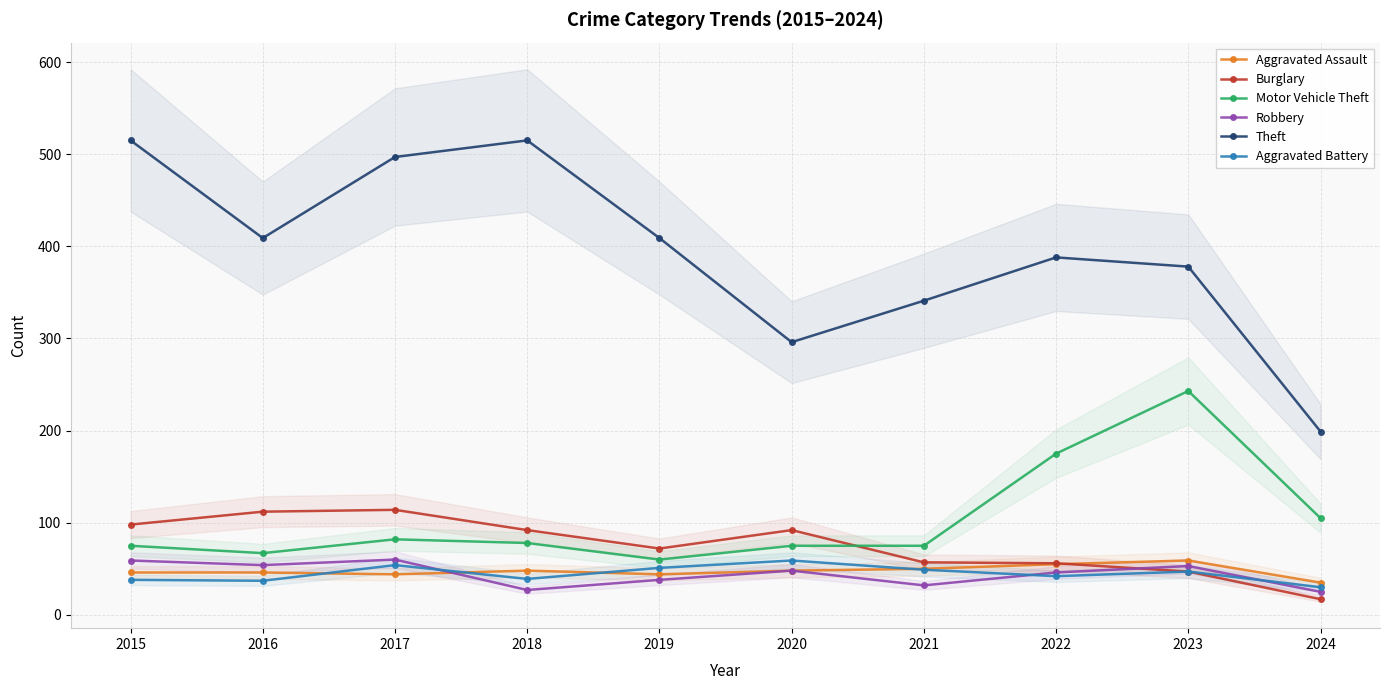

True or false: Theft and Robbery cross at least once.

False